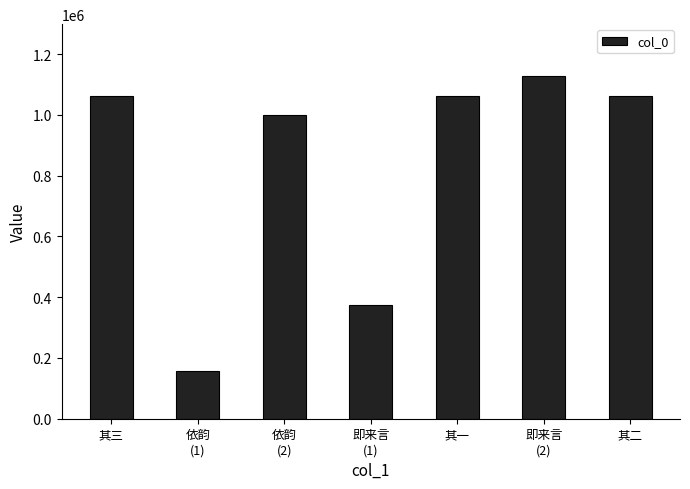

True or false: the data shows 323623 at 其二.

False